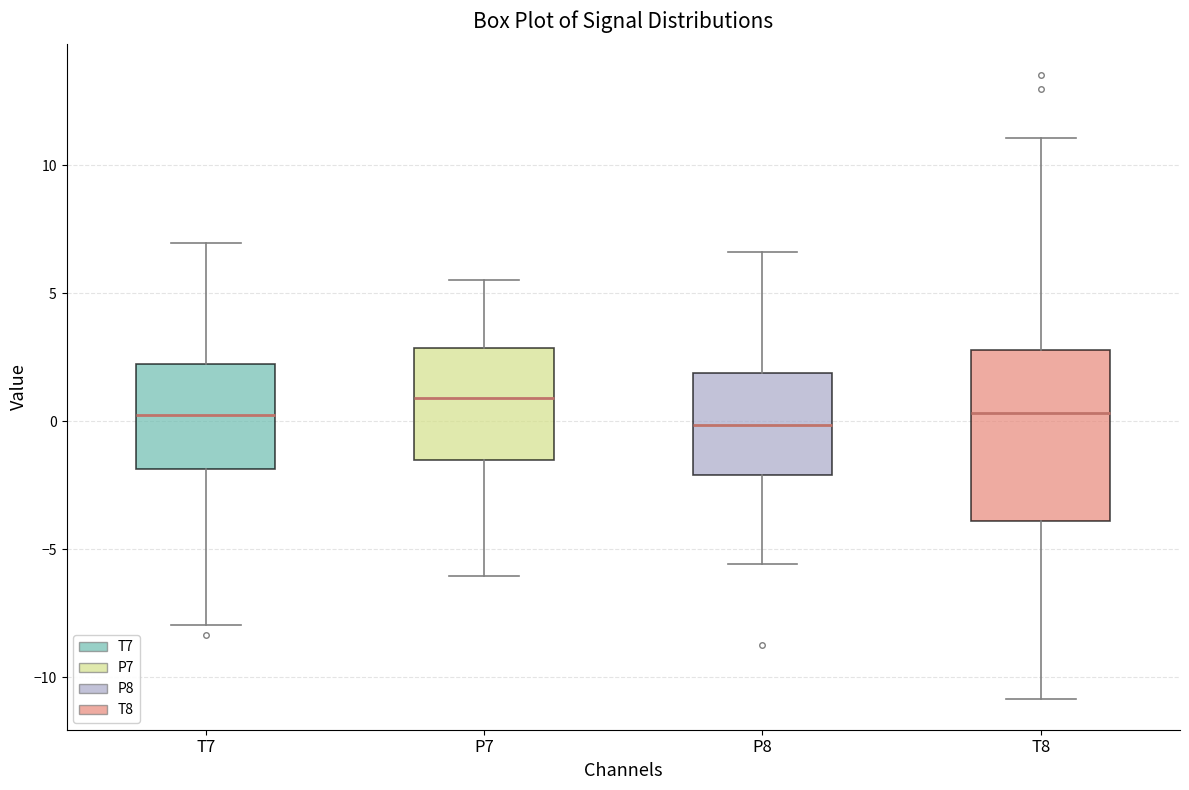

Reading left to right, transcribe this box plot: for each box, give where its median line is, the range the box spans, and where its two whiskers end, as read against the y-axis. The values are not printed on the chart, so give them approximately, as read against the axis.

T7: median 0.0, box -2.0 to 2.0, whiskers -8.0 to 7.0
P7: median 1.0, box -1.5 to 3.0, whiskers -6.0 to 5.5
P8: median 0.0, box -2.0 to 2.0, whiskers -5.5 to 6.5
T8: median 0.5, box -4.0 to 3.0, whiskers -11.0 to 11.0